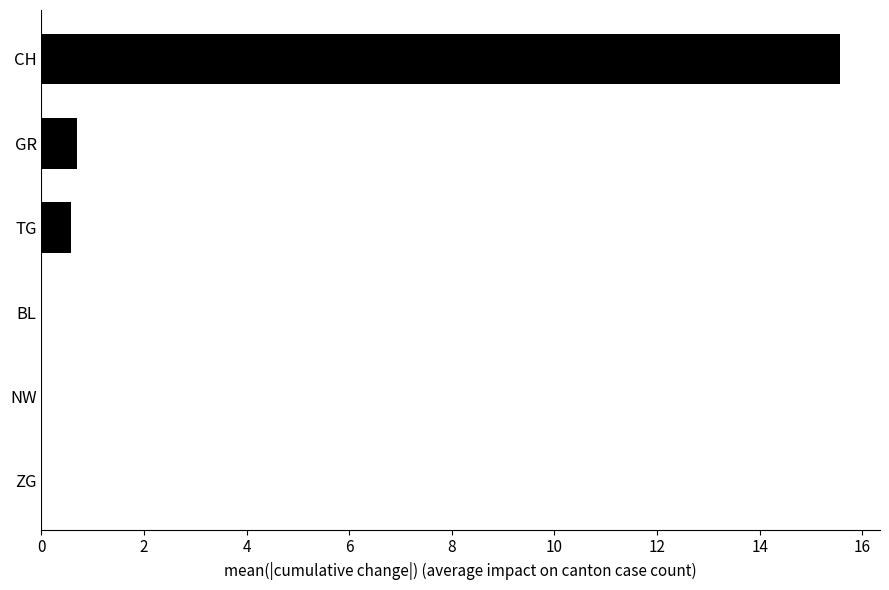

The value at ZG is -5.7. True or false?

False